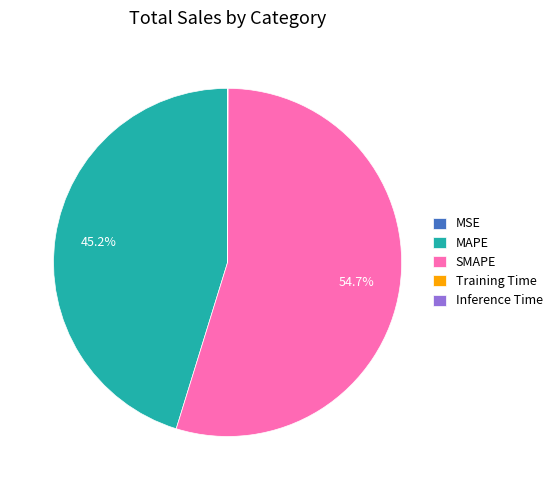

How much of the chart is everything except MAPE?

54.8%